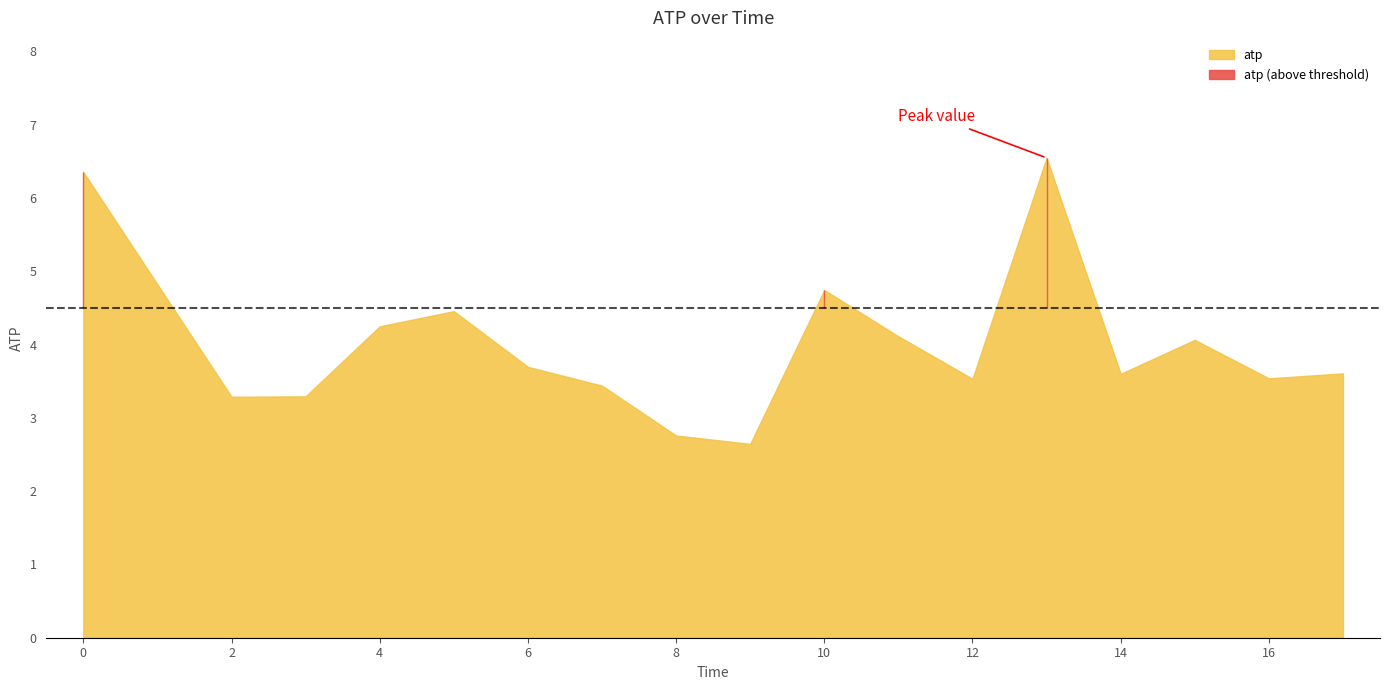

What is the difference between the values at 15 and 14?

0.5